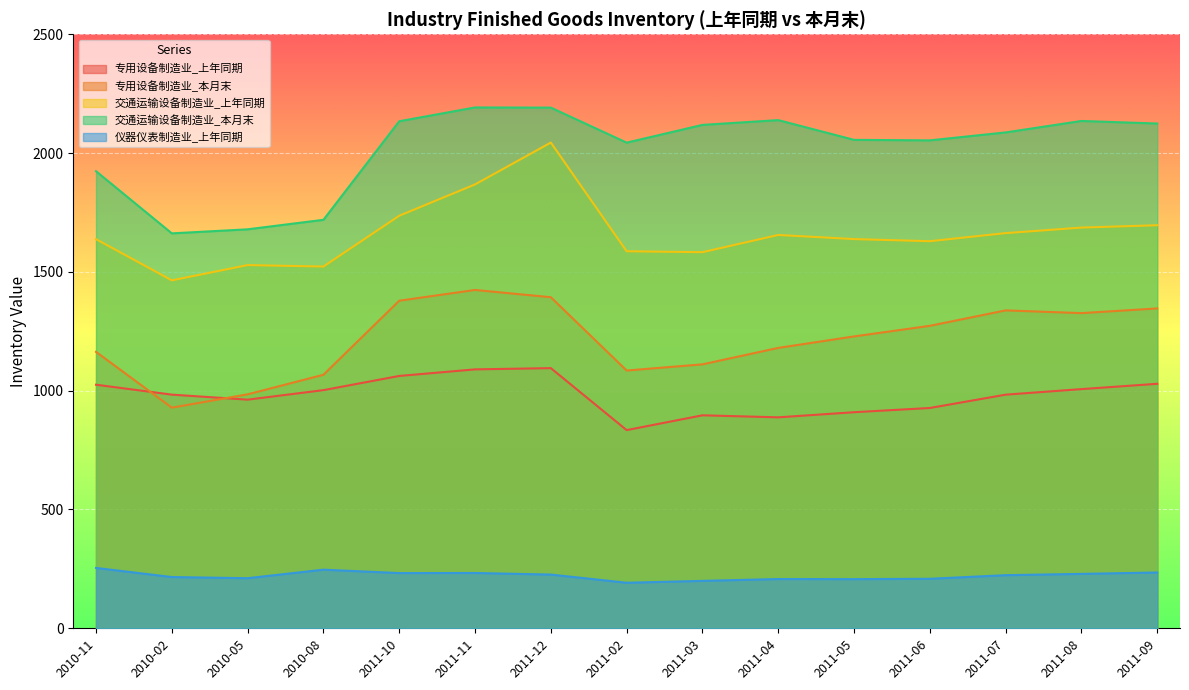

Is it true that 仪器仪表制造业_上年同期 equals 67.7 at 2011-12?

False